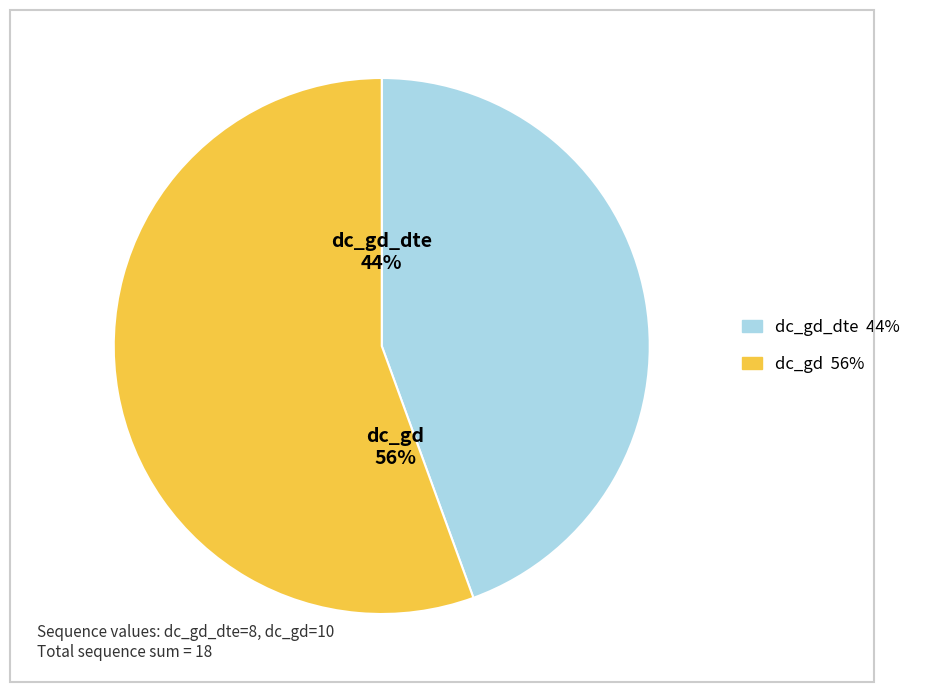

To the nearest percent, what is the average slice percentage?

50%